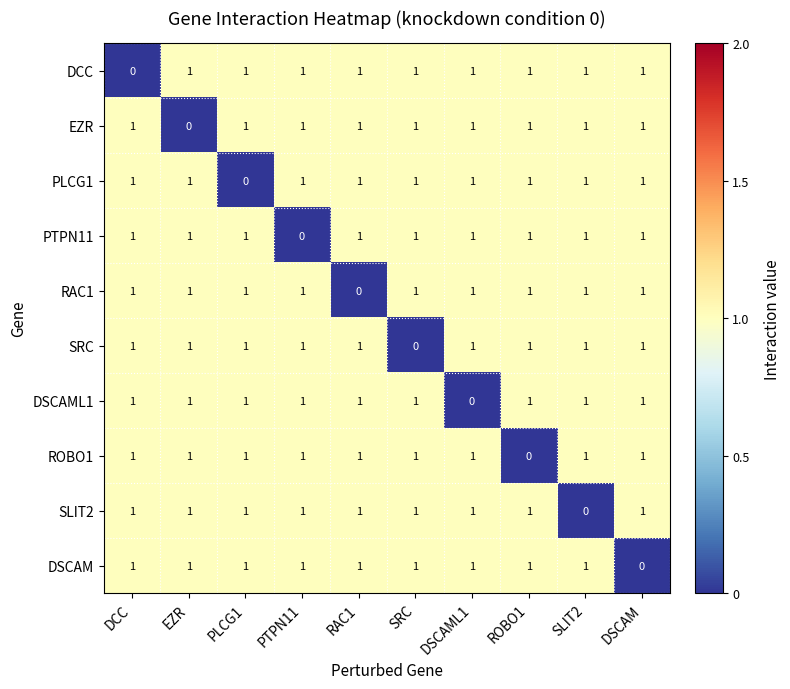

Count the RAC1 values in the range 1 to 2.

9